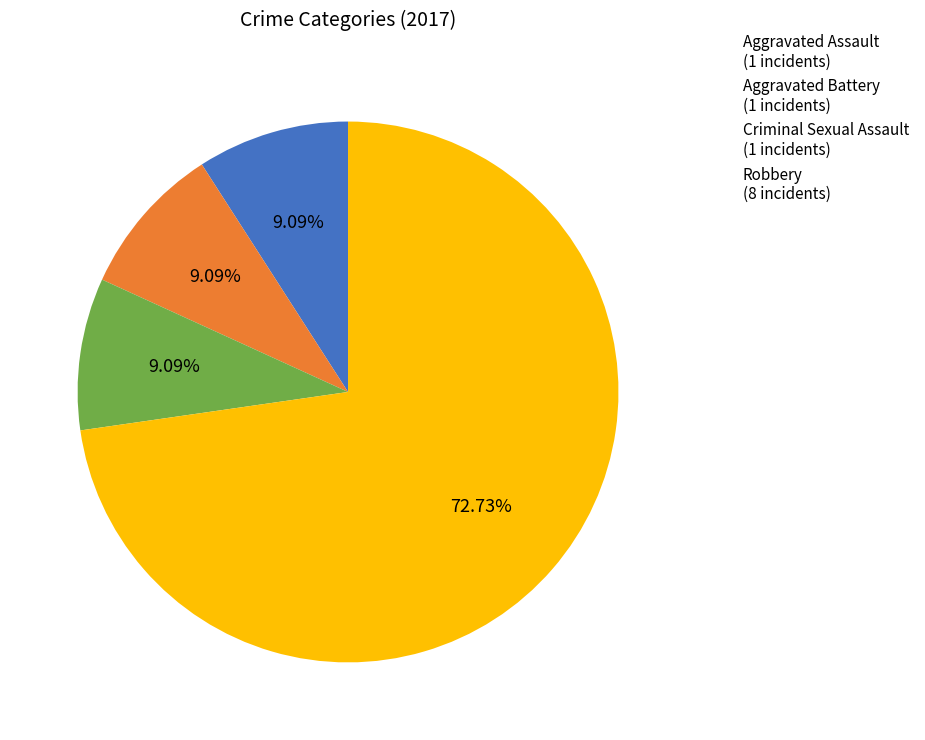

How many segments does this pie chart have?

4